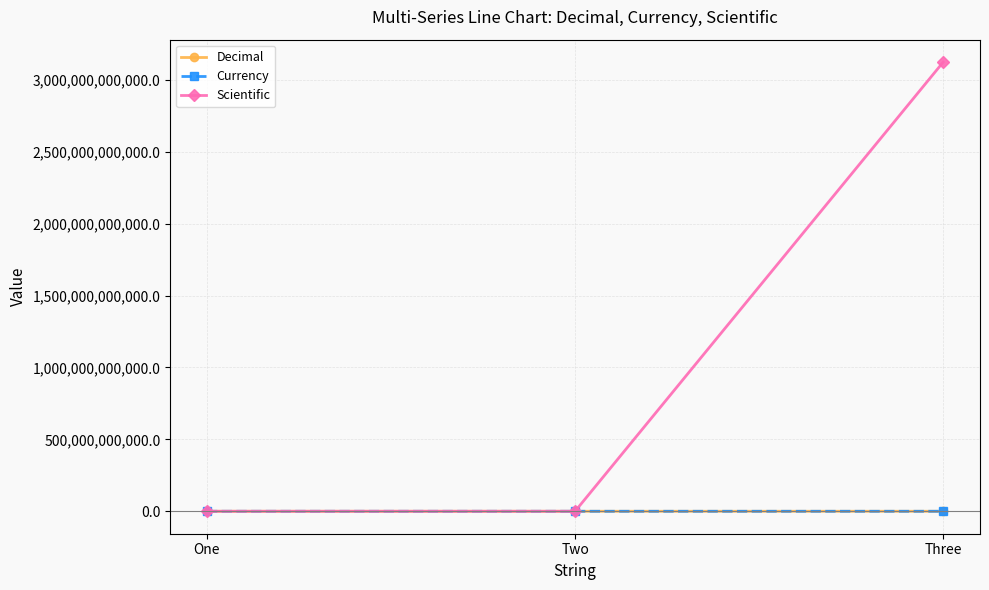

Which category has the highest value across all series?

Three